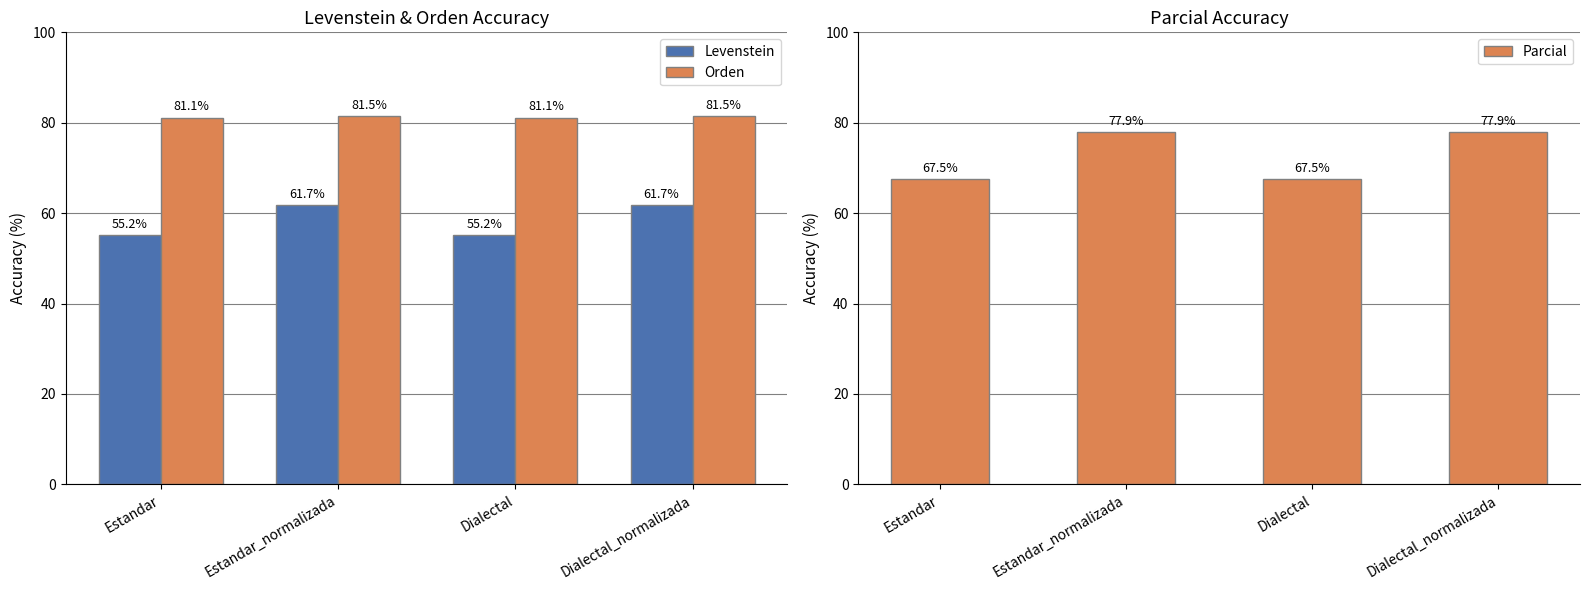

Rank the series by their average value, from highest to lowest.

Orden, Parcial, Levenstein